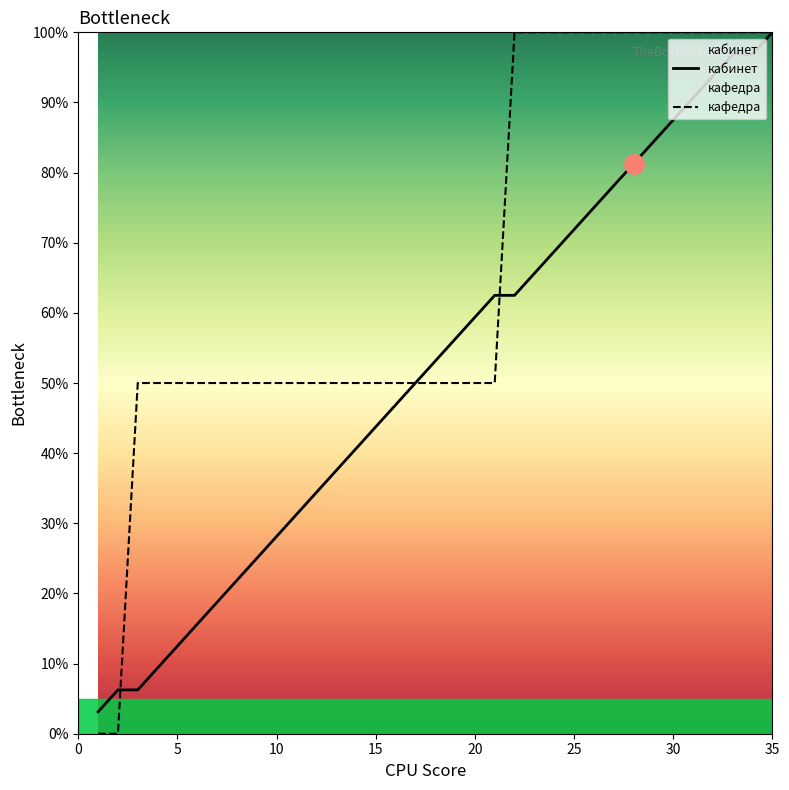

How many categories are shown in the chart?

35